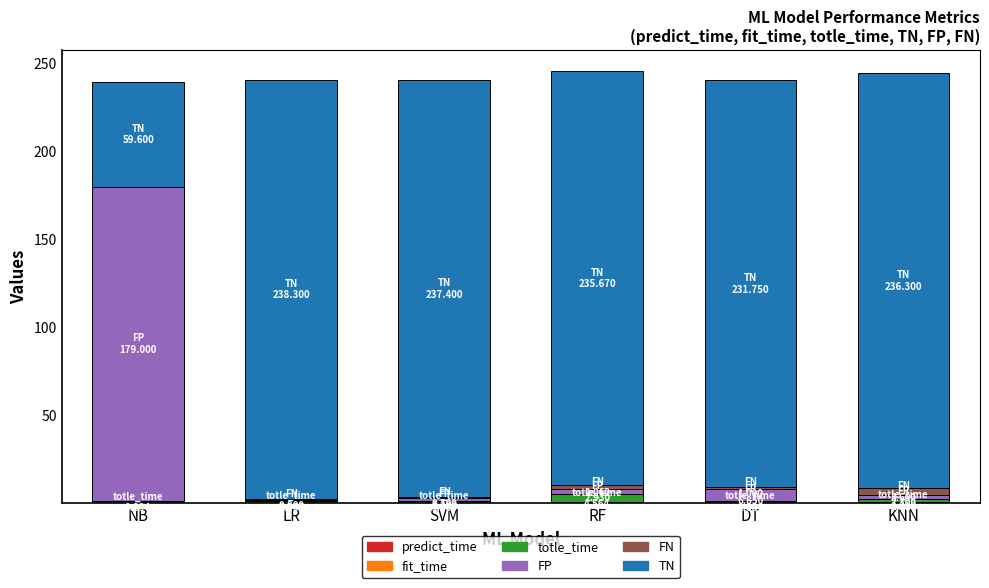

Rank the series by their maximum value, from lowest to highest.

predict_time, fit_time, FN, totle_time, FP, TN